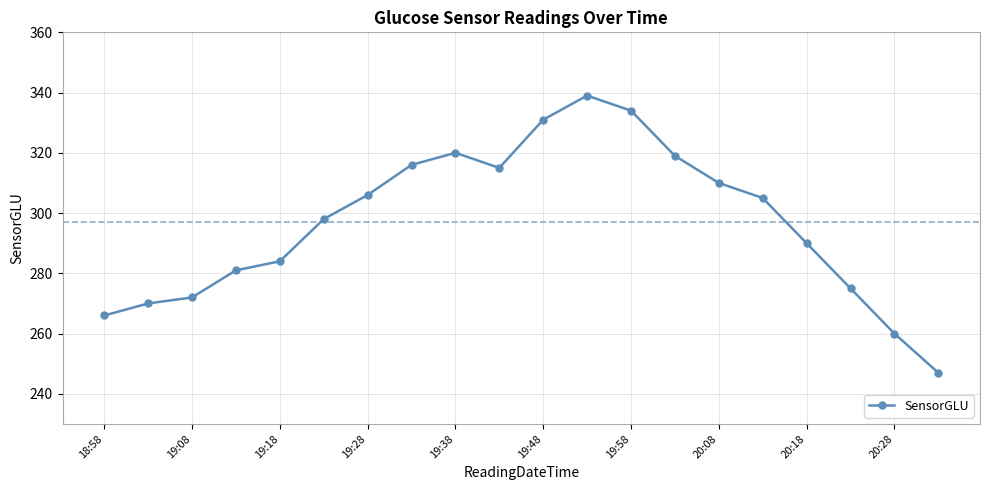

True or false: there are more than 2 points higher than both neighbors.

False